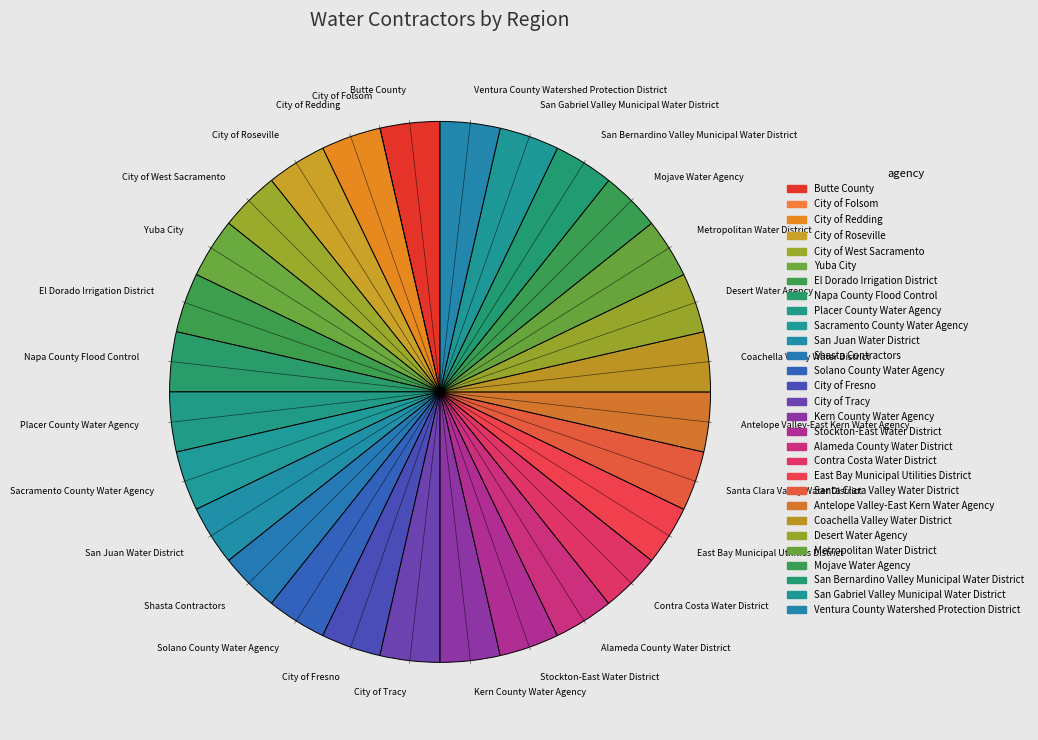

How much of the chart is everything except Solano County Water Agency?

96.4%